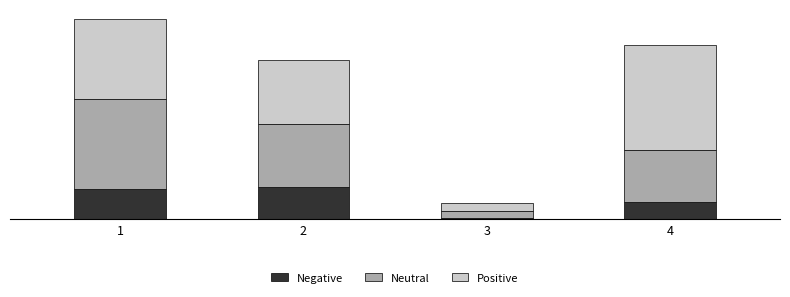

What are all the series names shown in the legend?

Negative, Neutral, Positive